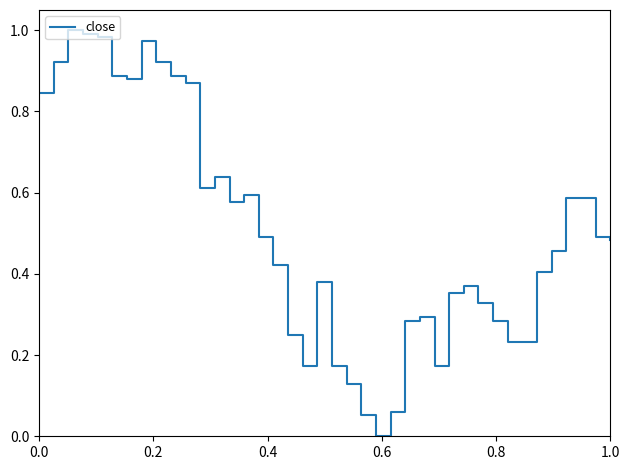

Does the chart have visible grid lines?

No